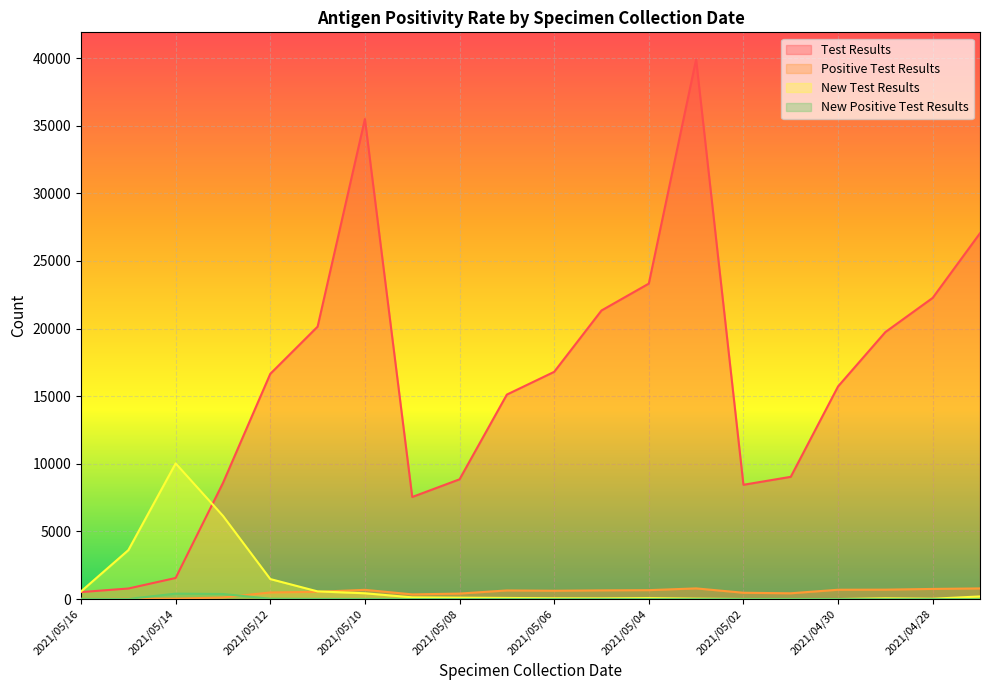

True or false: New Test Results and New Positive Test Results cross at least once.

False